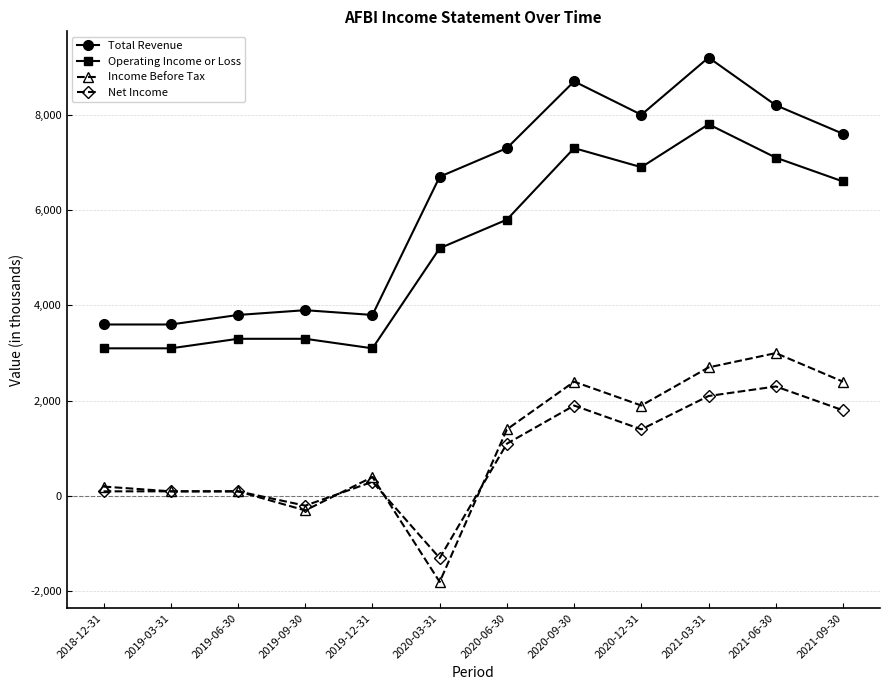

What is the total value across all series at 2021-09-30?

18400